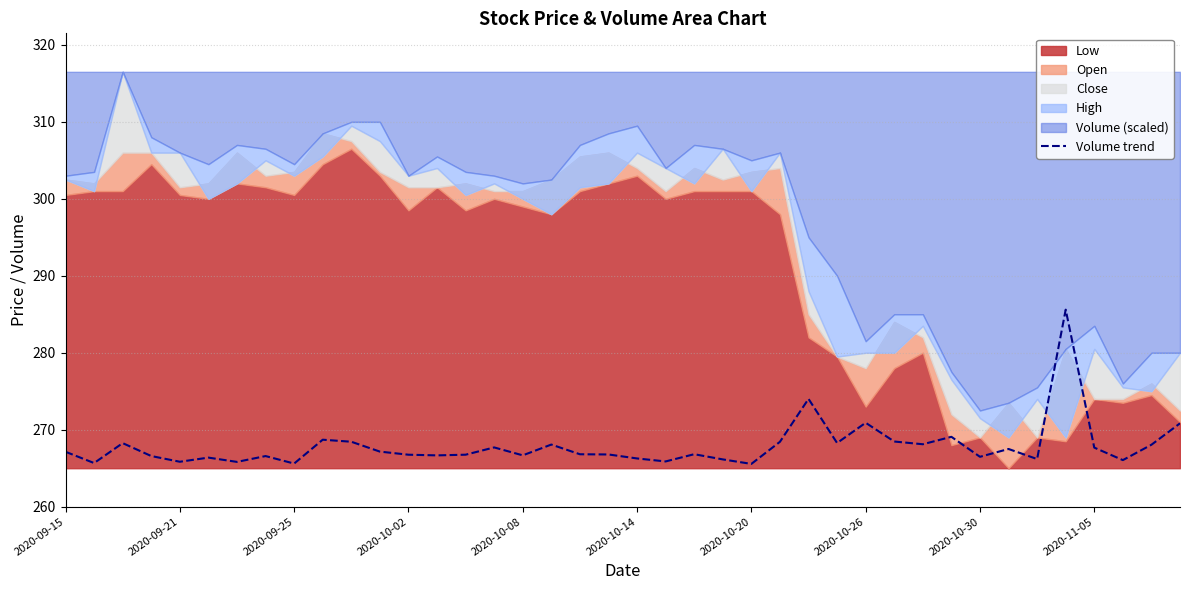

What is the change in value from 22 to 23?

-0.7